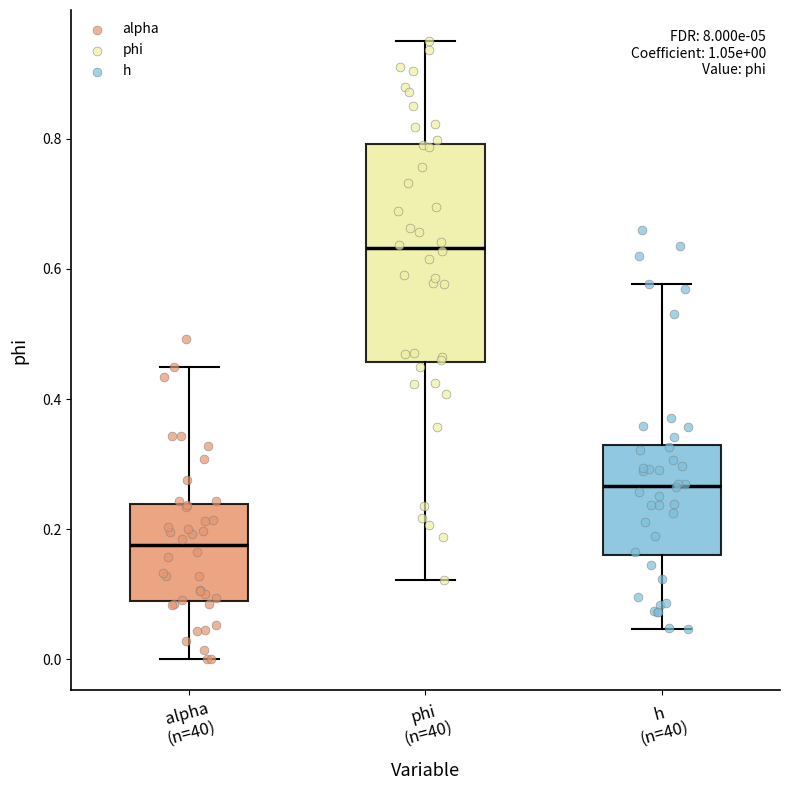

Which box has the highest median line?

phi (n=40)